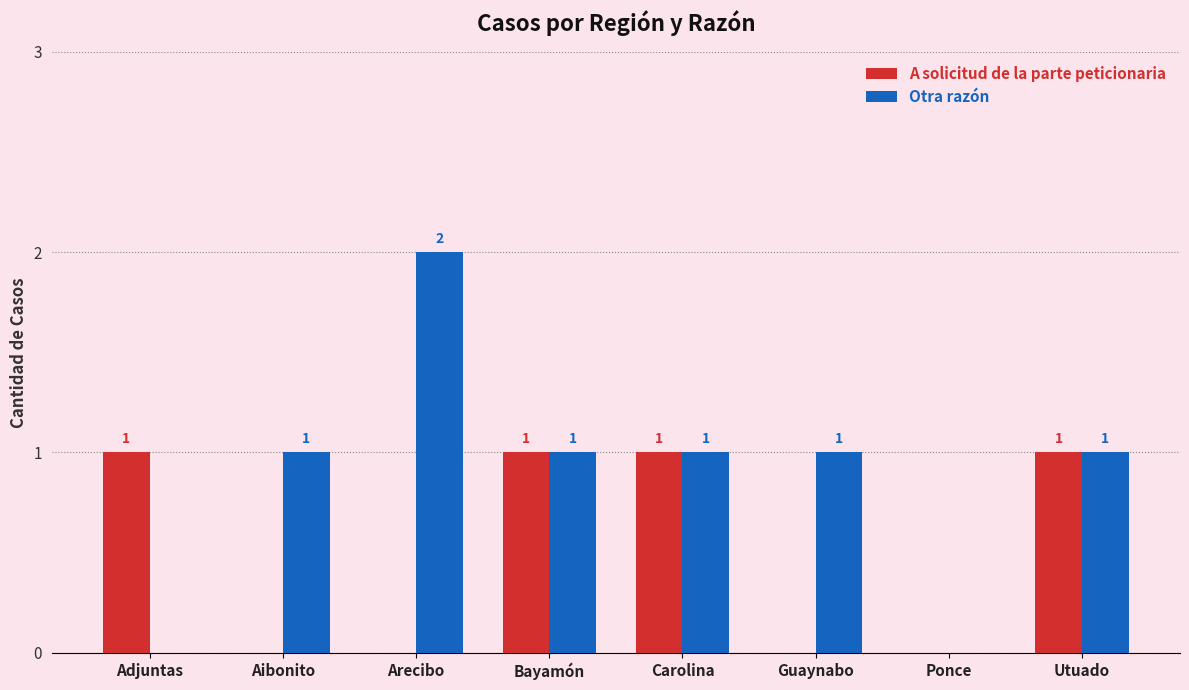

Which category has the highest value in the Otra razón series?

Arecibo